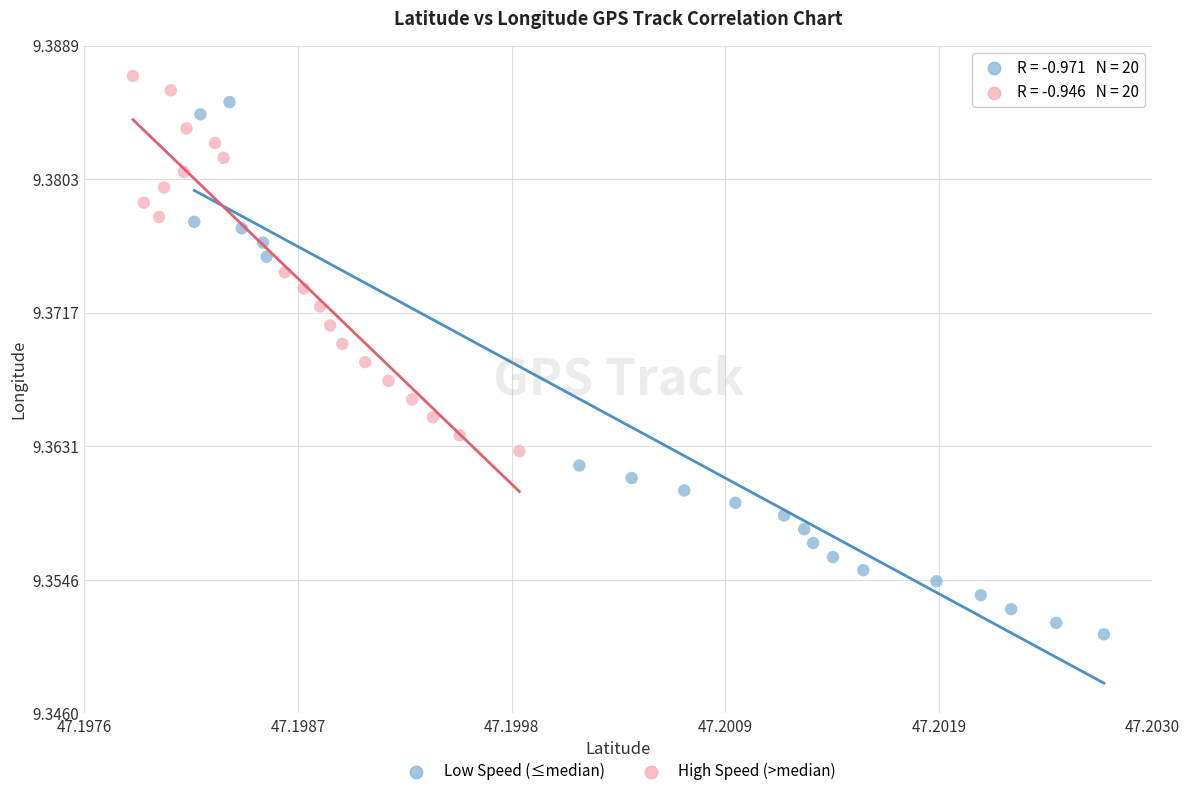

Which series reaches the minimum Y coordinate?

Low Speed (≤median)